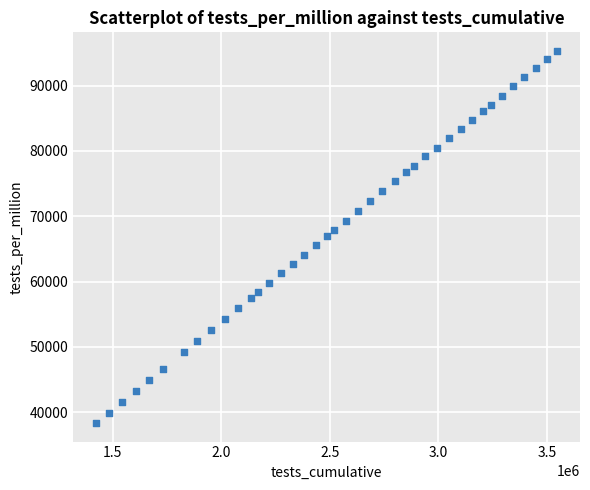

What is the range of Y values (max minus min)?

56948